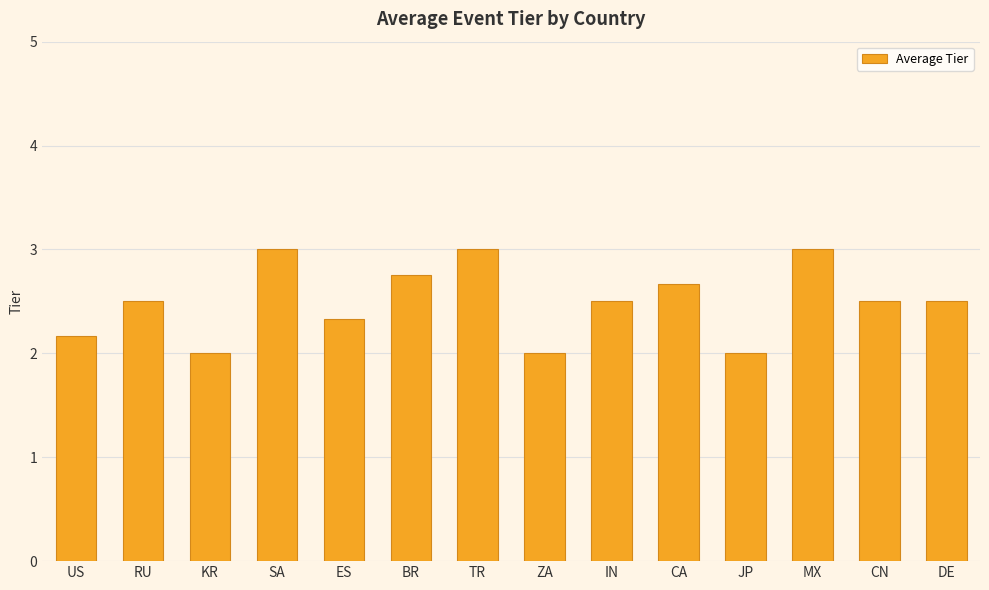

Which has a higher value, US or DE?

DE